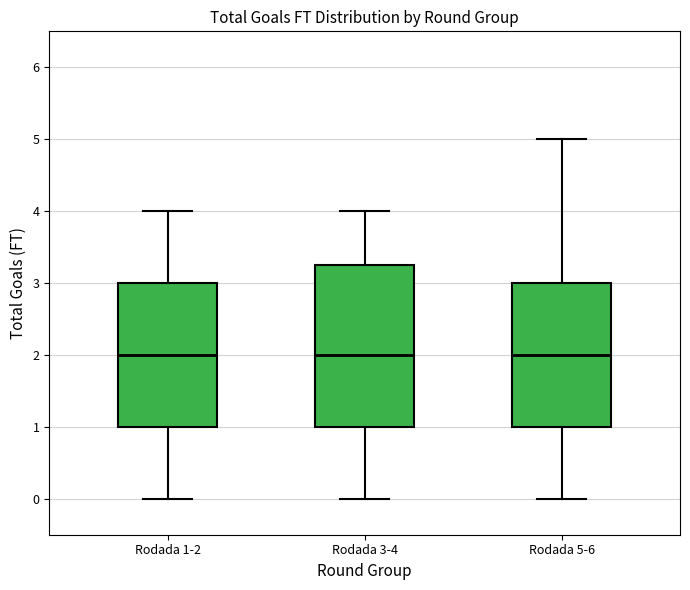

Reading left to right, transcribe this box plot: for each box, give where its median line is, the range the box spans, and where its two whiskers end, as read against the y-axis. The values are not printed on the chart, so give them approximately, as read against the axis.

Rodada 1-2: median 2.0, box 1.0 to 3.0, whiskers 0.0 to 4.0
Rodada 3-4: median 2.0, box 1.0 to 3.3, whiskers 0.0 to 4.0
Rodada 5-6: median 2.0, box 1.0 to 3.0, whiskers 0.0 to 5.0